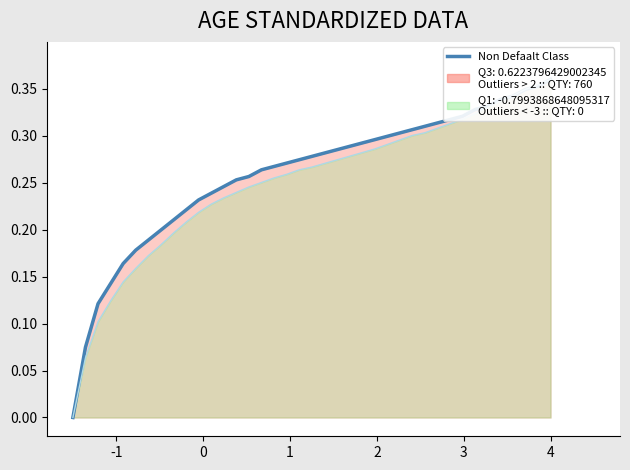

Between 1 and 0, which is larger?

1